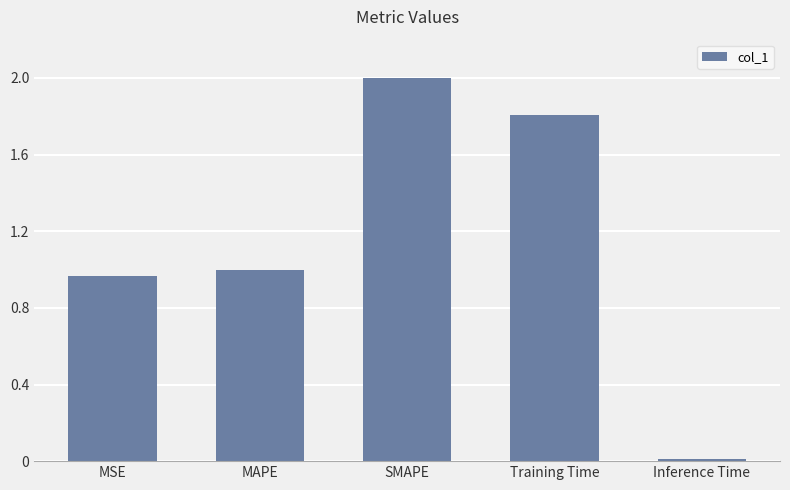

What is the sum of the values at Training Time and MSE?

2.8